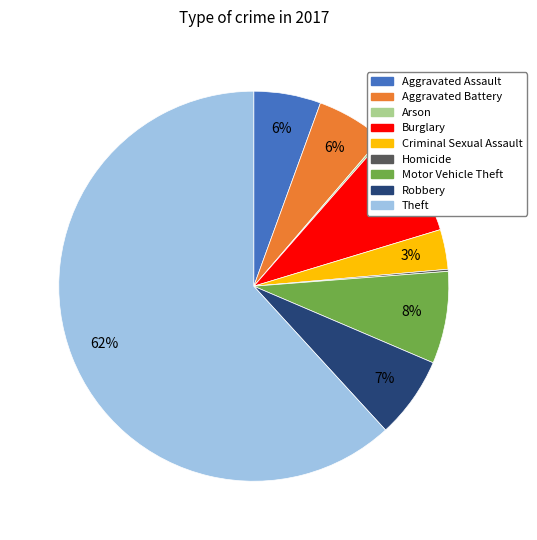

Do Robbery and Burglary together represent more than half of the pie?

No